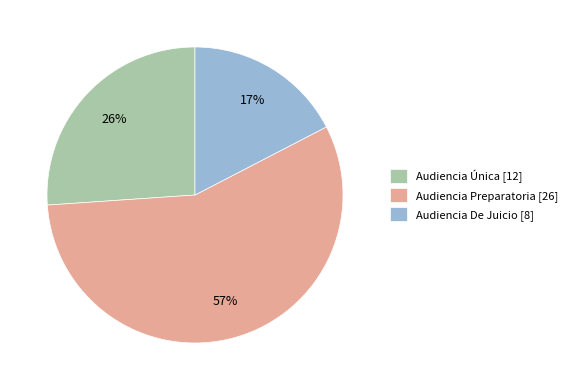

Which slice represents more than half of the pie?

Audiencia Preparatoria